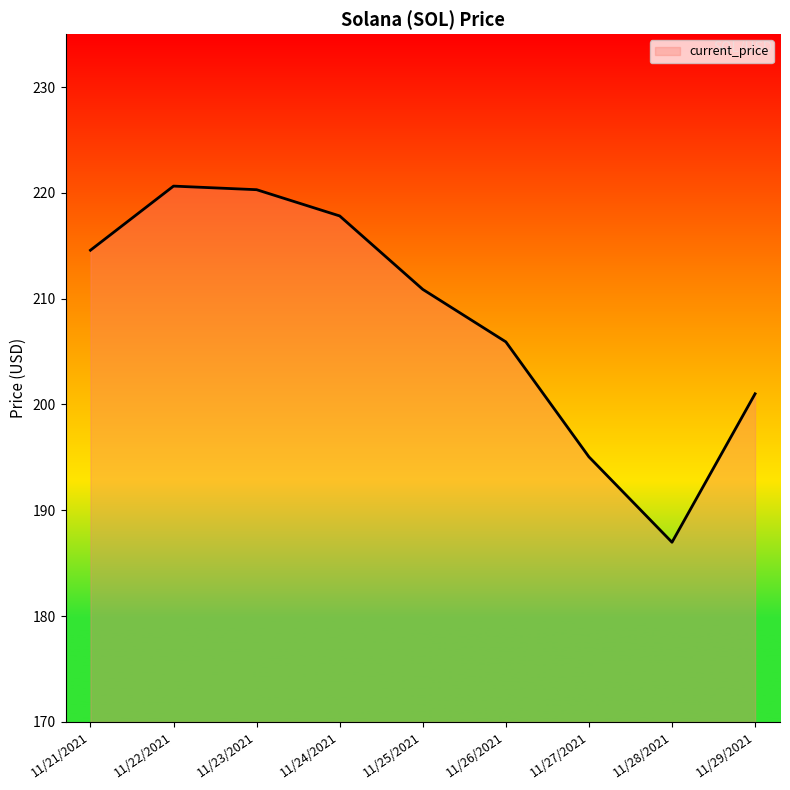

What position from the right is 11/24/2021?

6